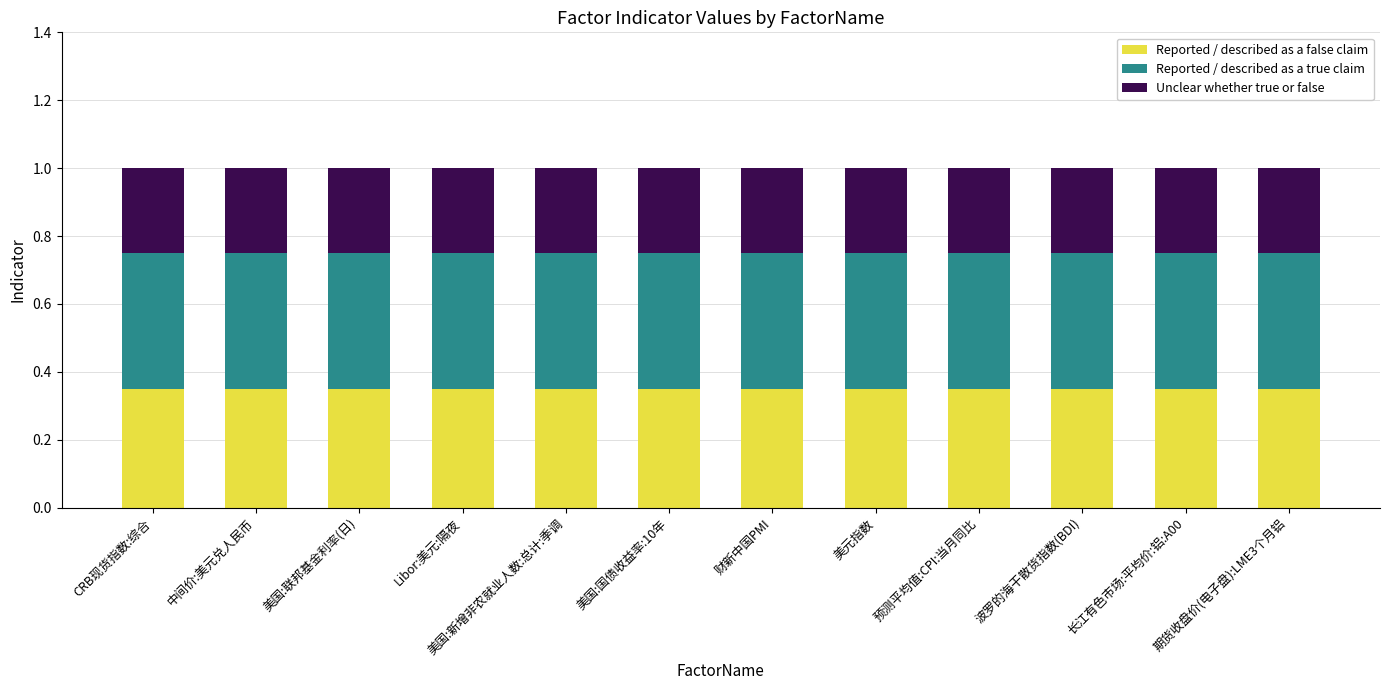

True or false: Reported / described as a false claim has a value of 0.1 at 中间价:美元兑人民币.

False